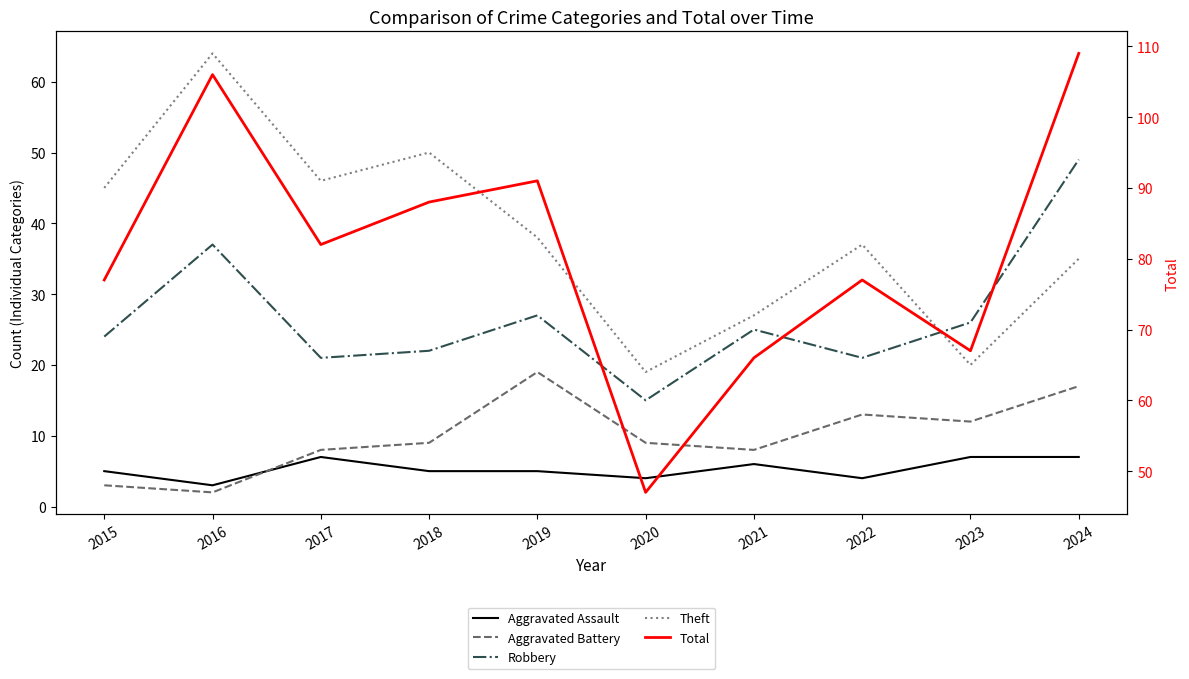

Reading left to right, transcribe all the data shown in this chart.

Aggravated Assault: 5	3	7	5	5	4	6	4	7	7
Aggravated Battery: 3	2	8	9	19	9	8	13	12	17
Robbery: 24	37	21	22	27	15	25	21	26	49
Theft: 45	64	46	50	38	19	27	37	20	35
Total: 77	106	82	88	91	47	66	77	67	109